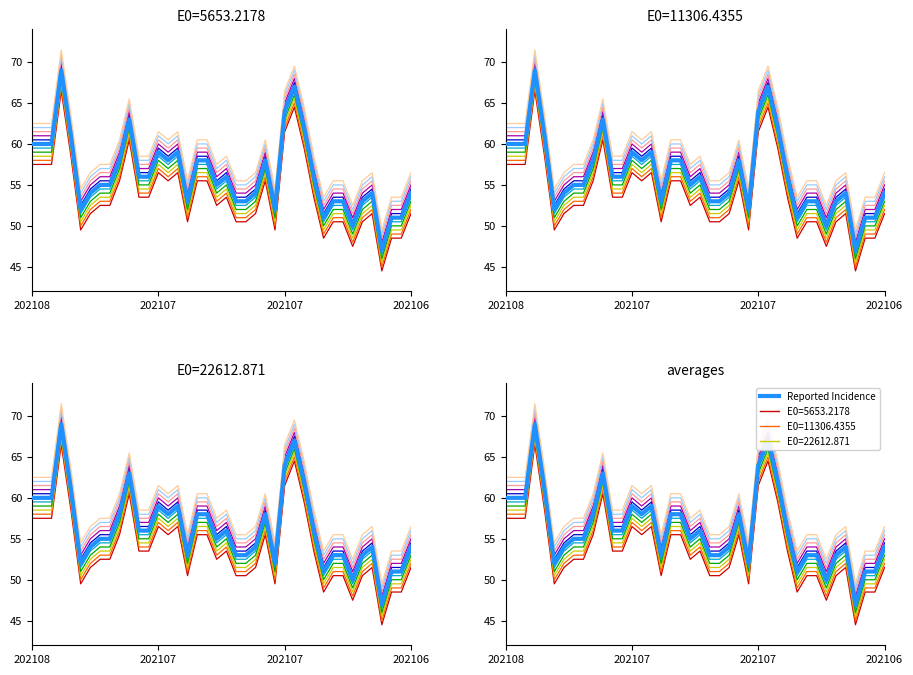

Does the chart display data point markers on the line(s)?

No